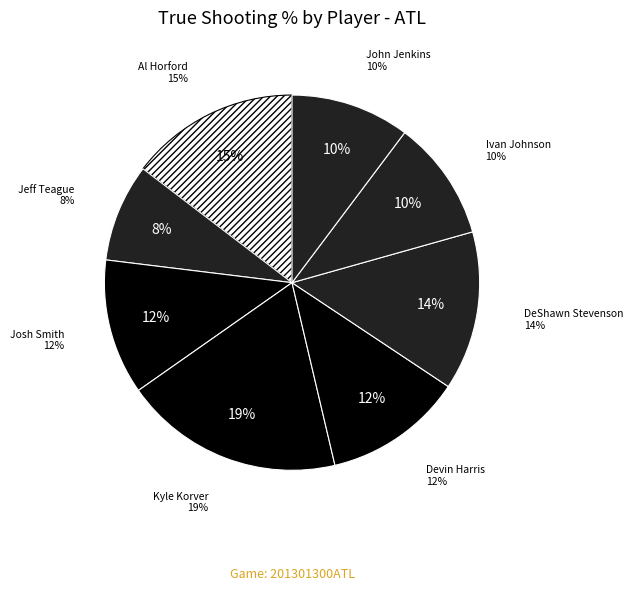

What is the smallest slice in the pie chart?

Jeff Teague